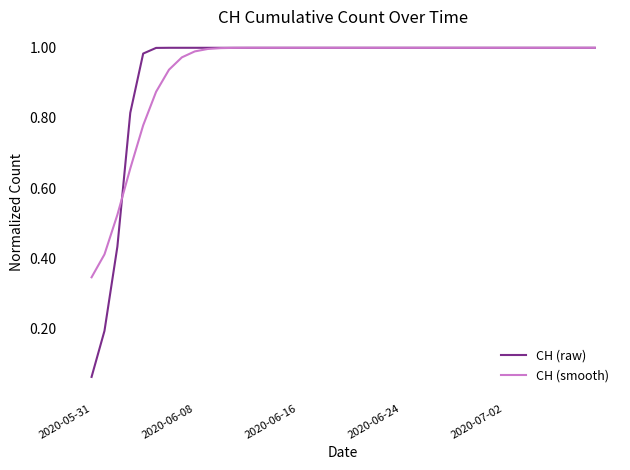

Which series has the widest spread of values?

CH (raw)